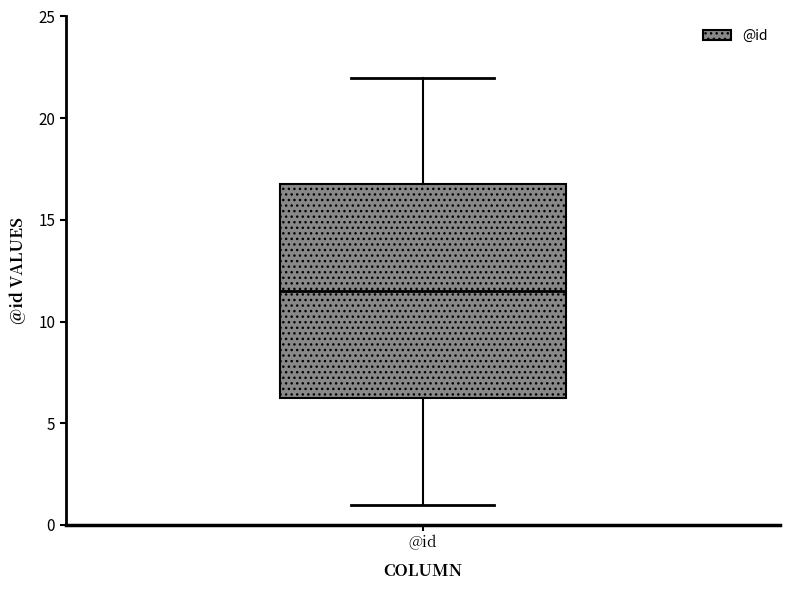

Read this box plot against the y-axis: the position of the median line, the range covered by the box, and the ends of both whiskers. The values are not printed on the chart, so give them approximately, as read against the axis.

median 11.5, box 6.5 to 17.0, whiskers 1.0 to 22.0